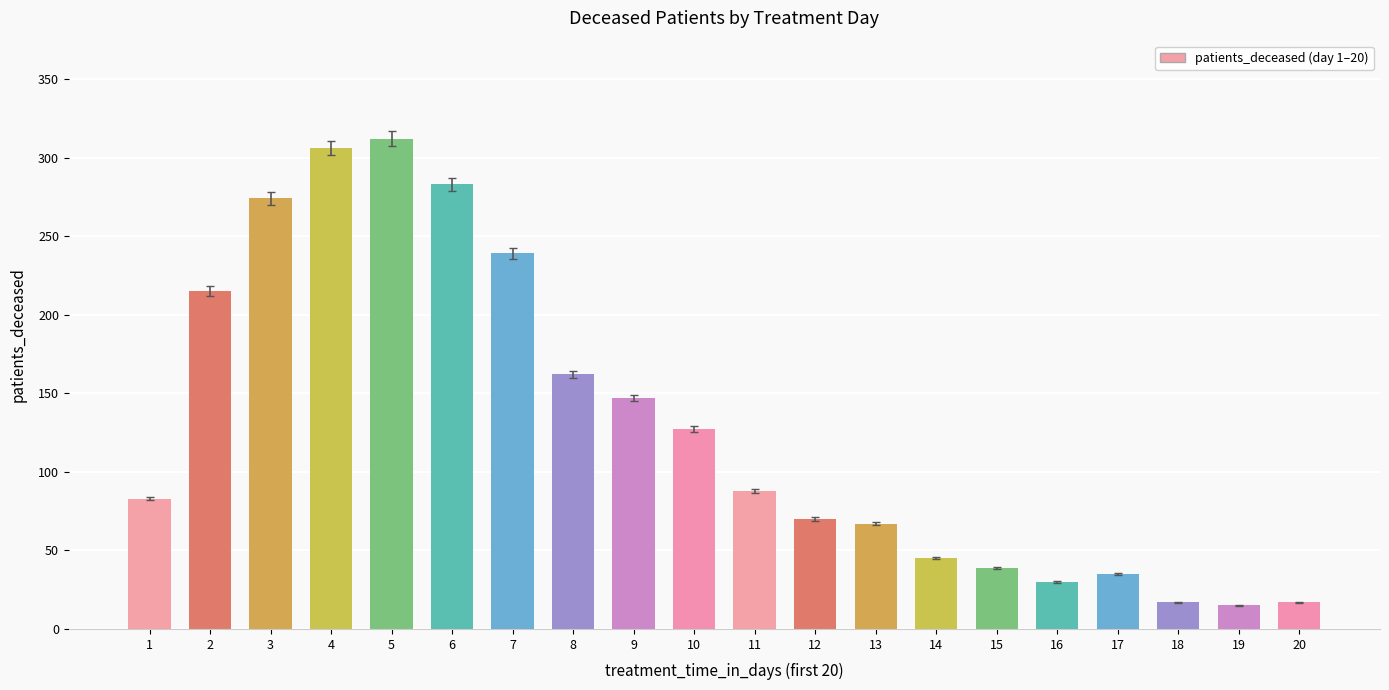

Which category has the highest value across all series?

5